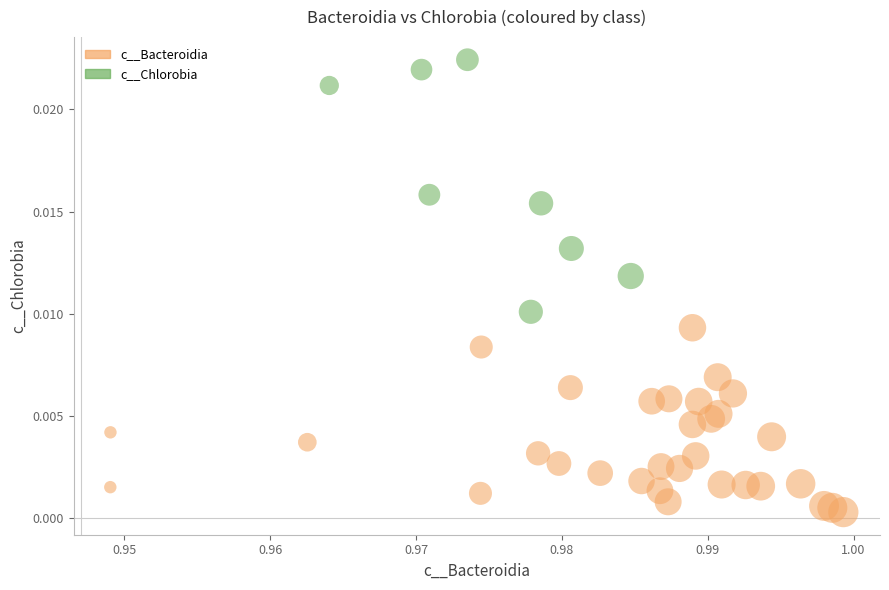

Which series has the widest spread of Y values?

c__Chlorobia